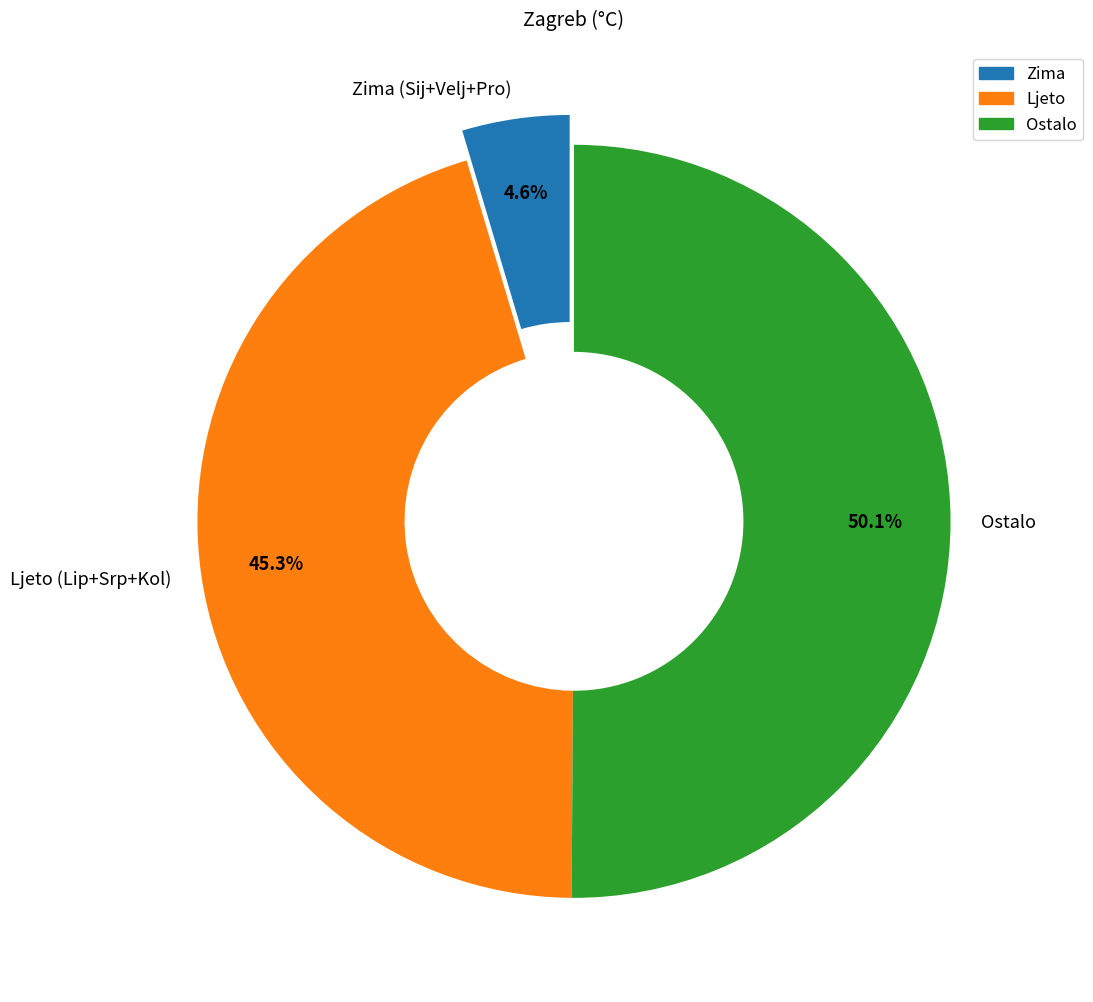

What is the largest slice in the pie chart?

Ostalo